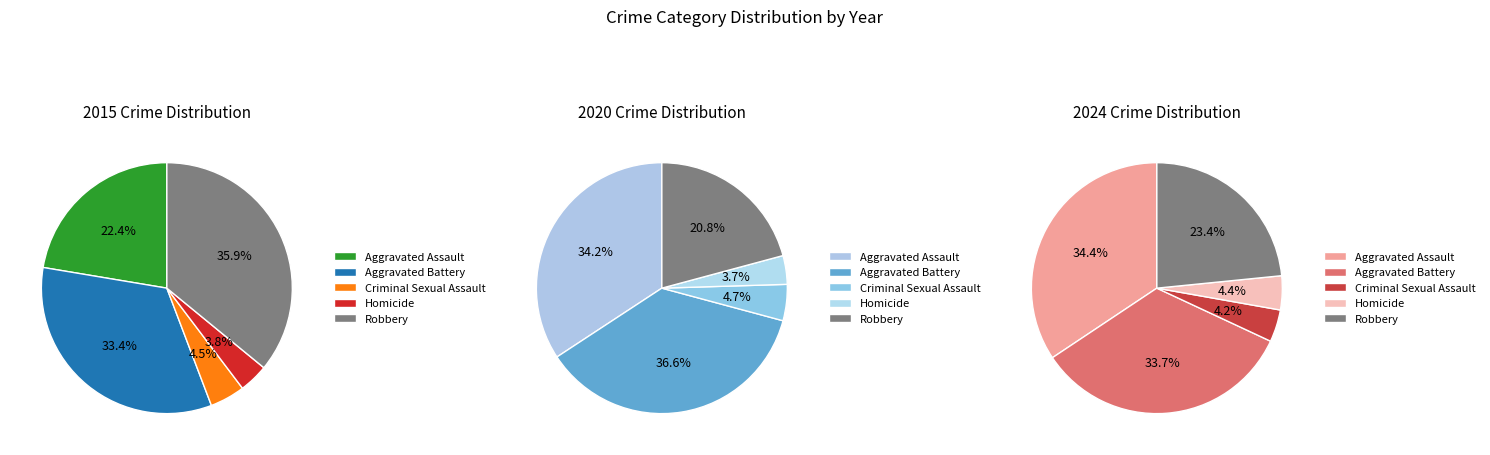

Which has a higher value, Aggravated Assault or Criminal Sexual Assault?

Aggravated Assault